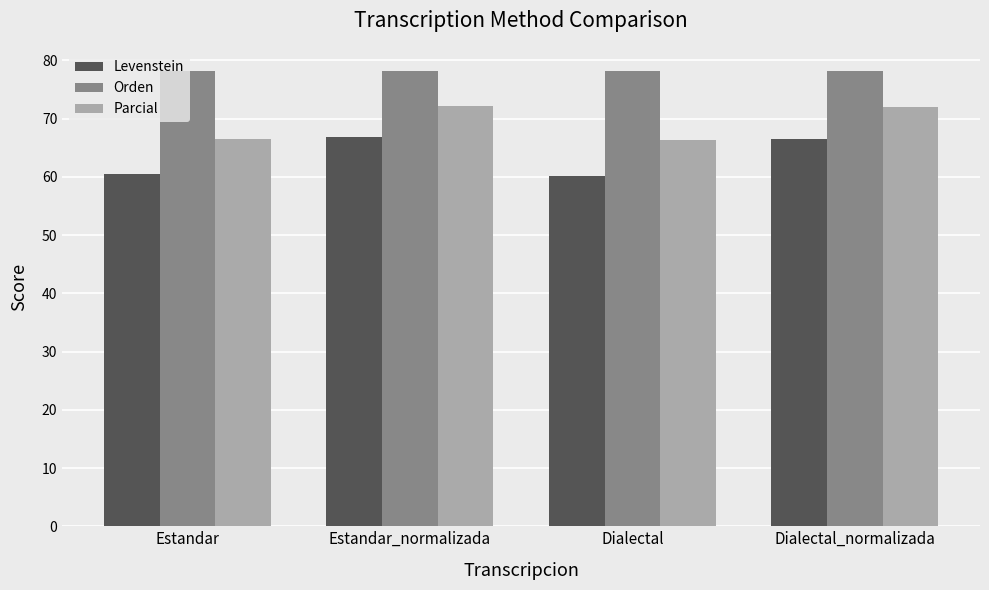

How many groups of bars are there?

4